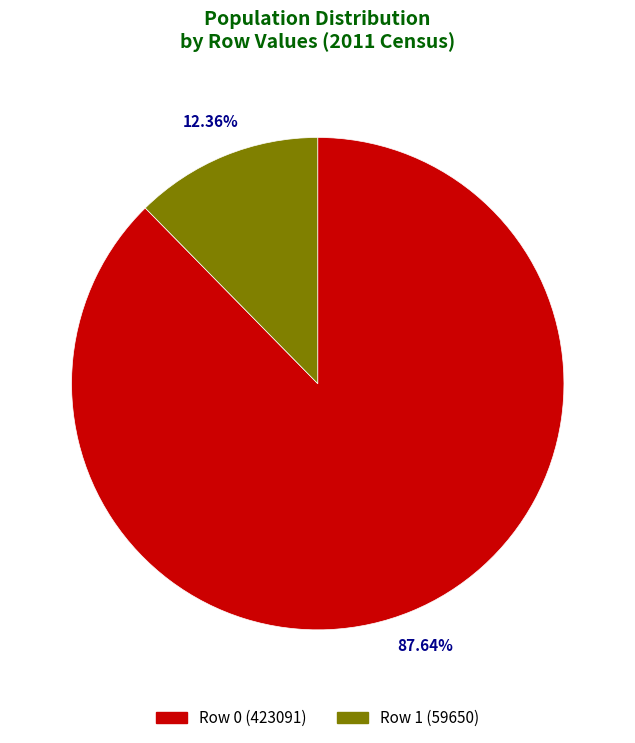

Count the number of slices in the pie.

2